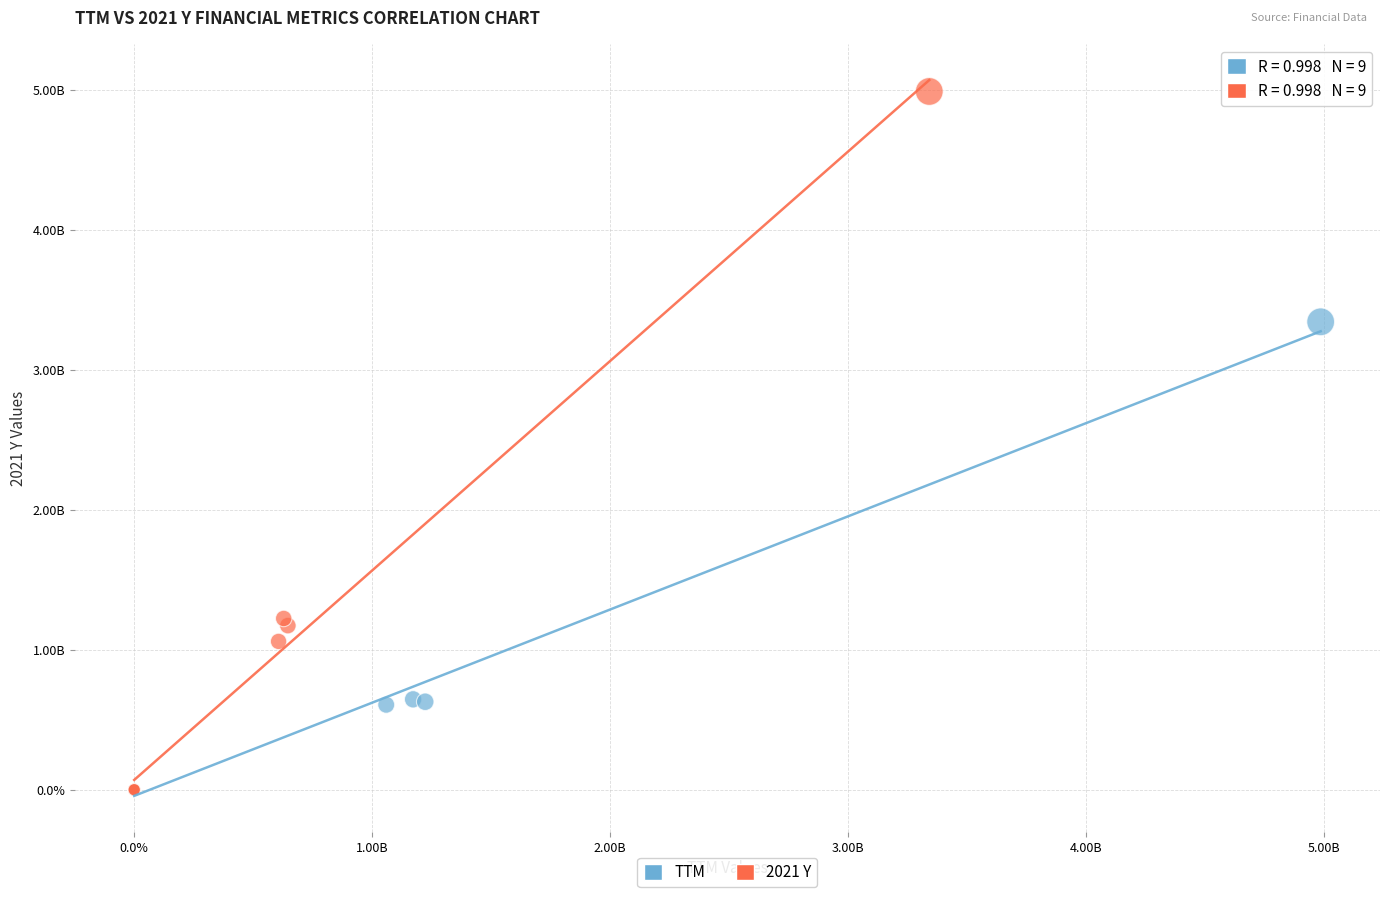

What are all the series names shown in the legend?

TTM, 2021 Y